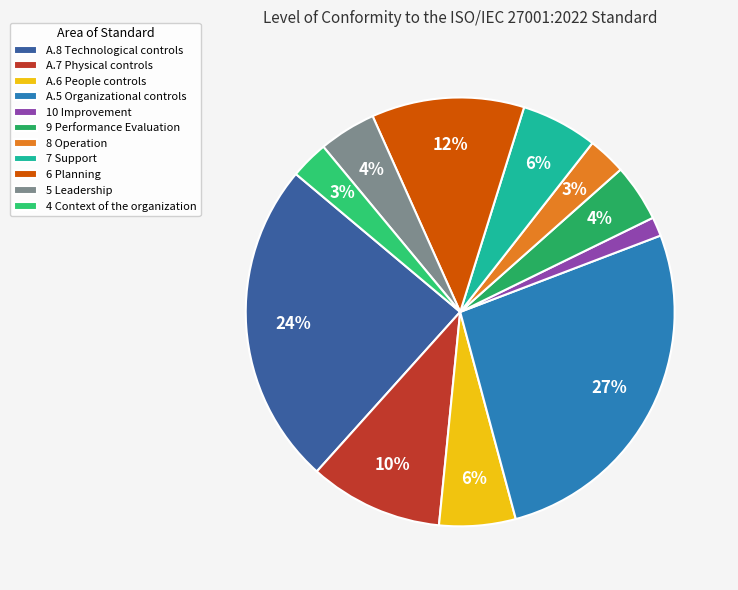

To the nearest percent, what percentage of the pie is A.7 Physical controls?

10%